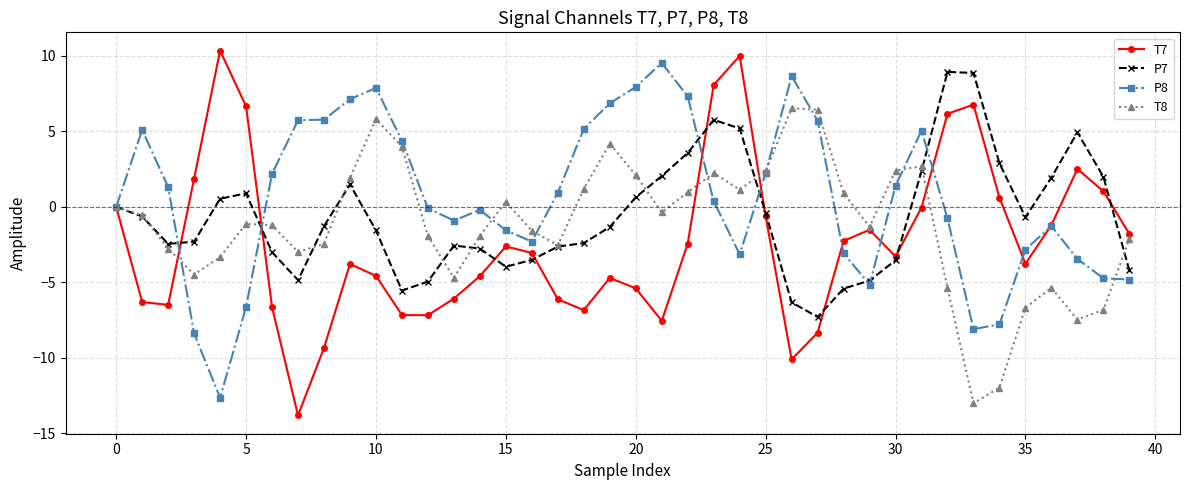

How many values in the T7 series exceed -3?

19